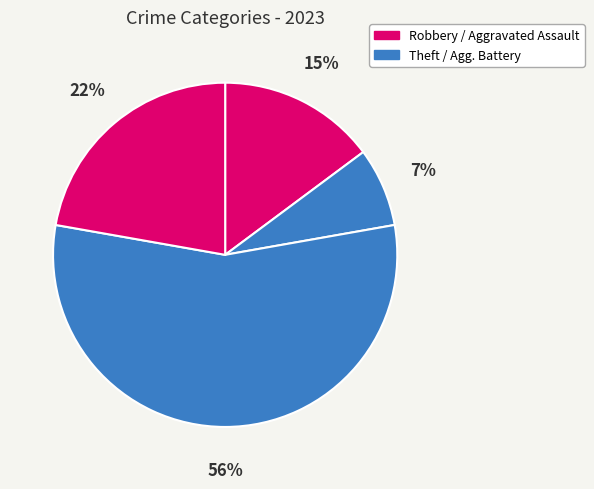

How many segments does this pie chart have?

4